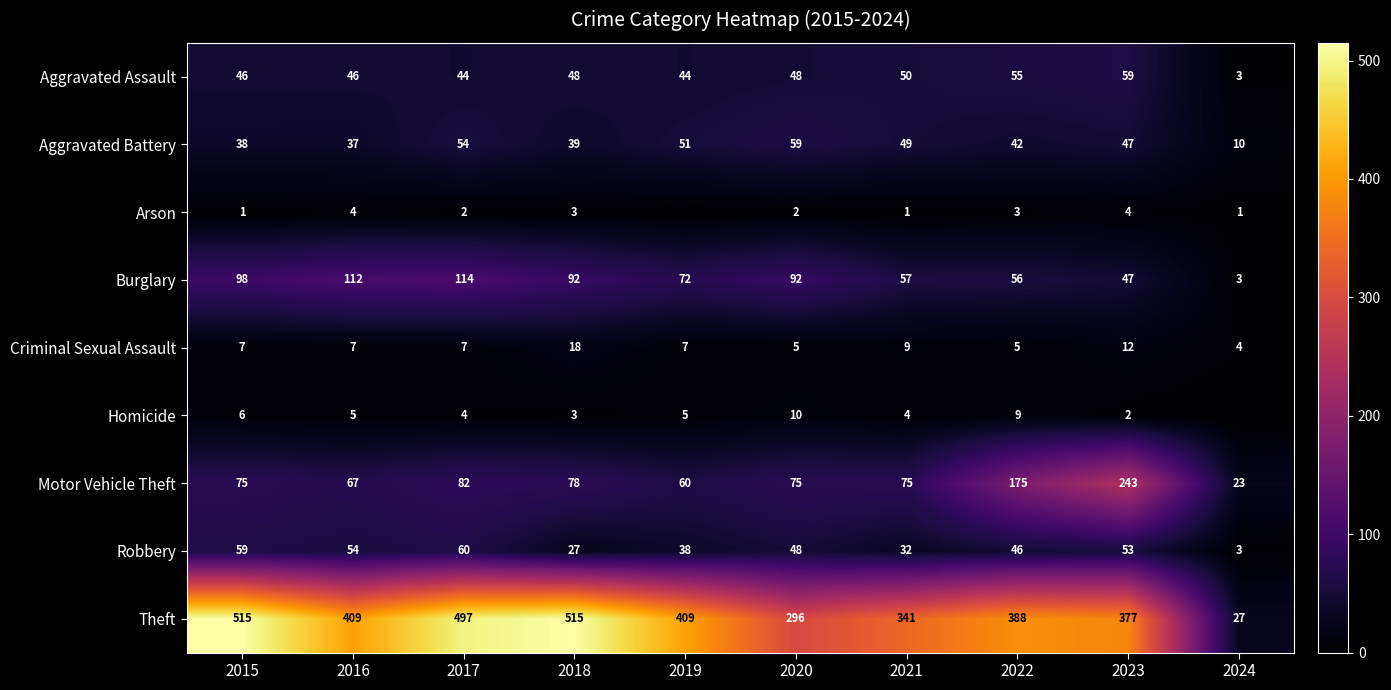

What is the sum of all Theft values?

3774